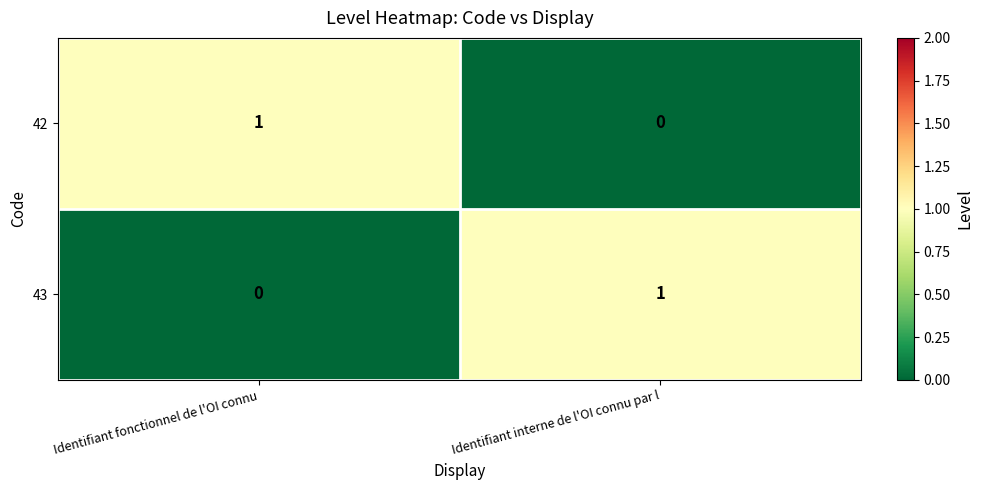

List the labels in order of 42 value, largest first.

Identifiant fonctionnel de l'OI connu, Identifiant interne de l'OI connu par l